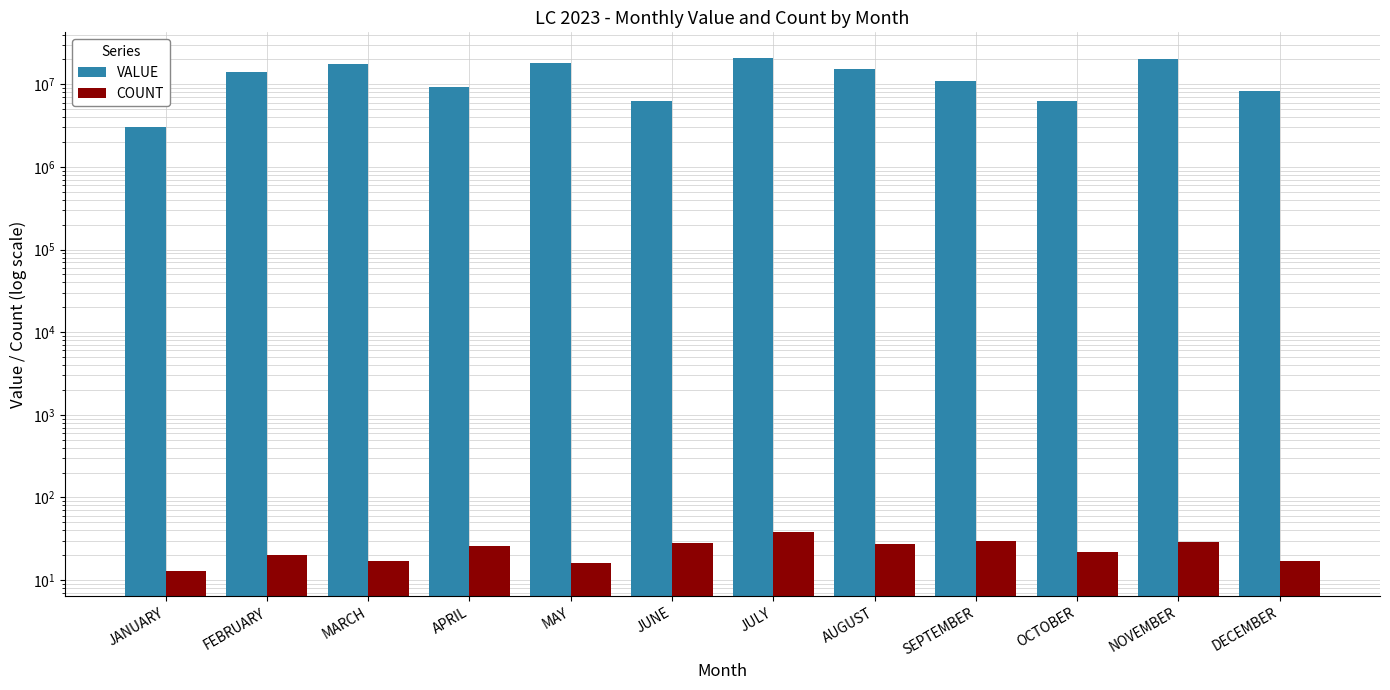

What is the difference between the highest and lowest values at AUGUST?

15330978.9